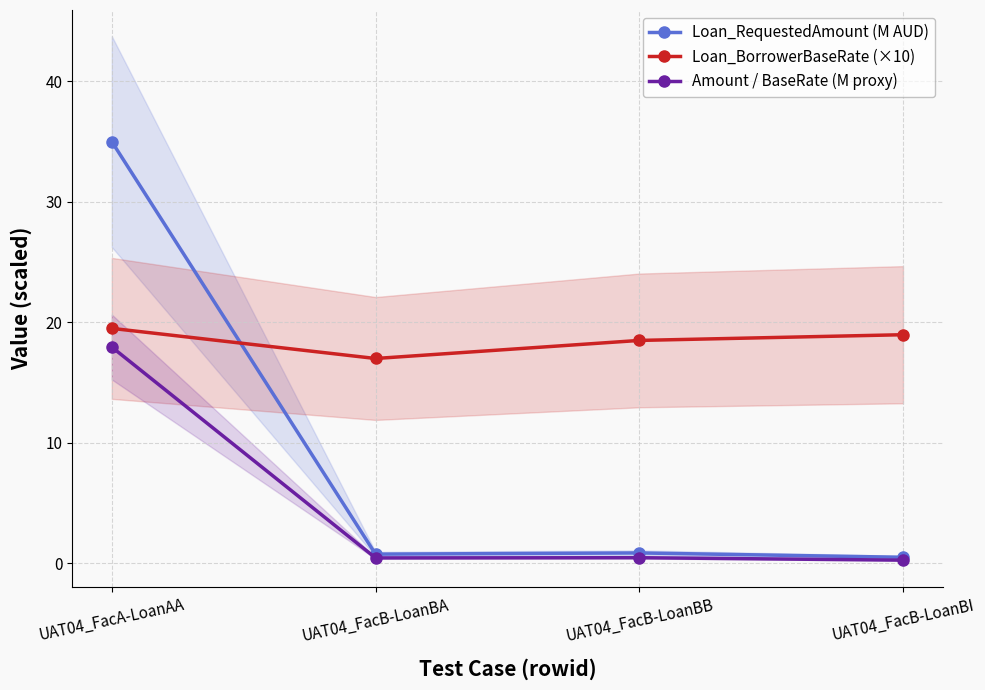

True or false: Amount / BaseRate (M proxy) and Loan_RequestedAmount (M AUD) cross at least once.

False